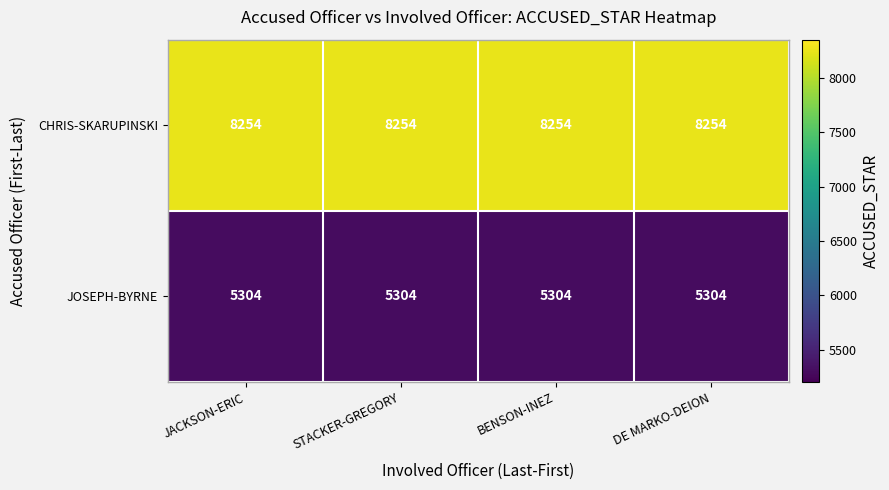

What is the smallest value displayed?

5304